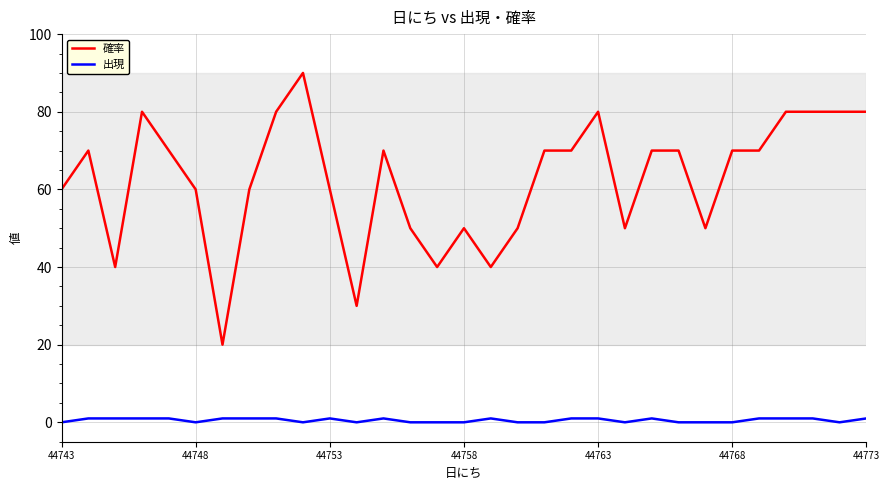

What is the difference between the second highest and second lowest values in the 出現 series?

1